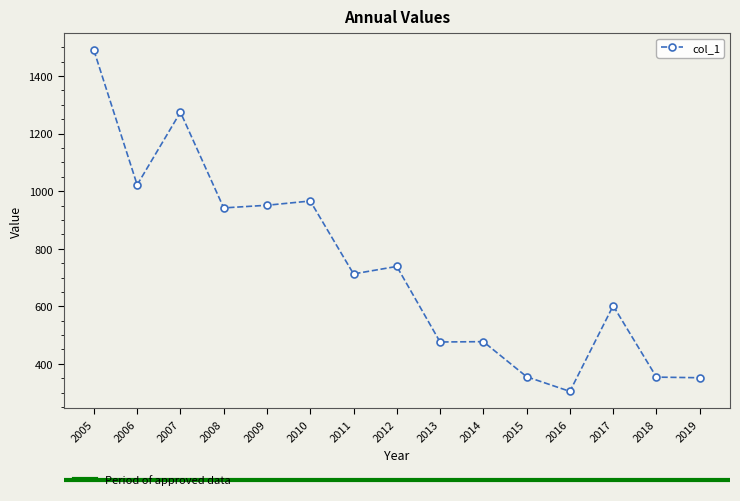

The chart shows a value of 629.0 at 2007. True or false?

False